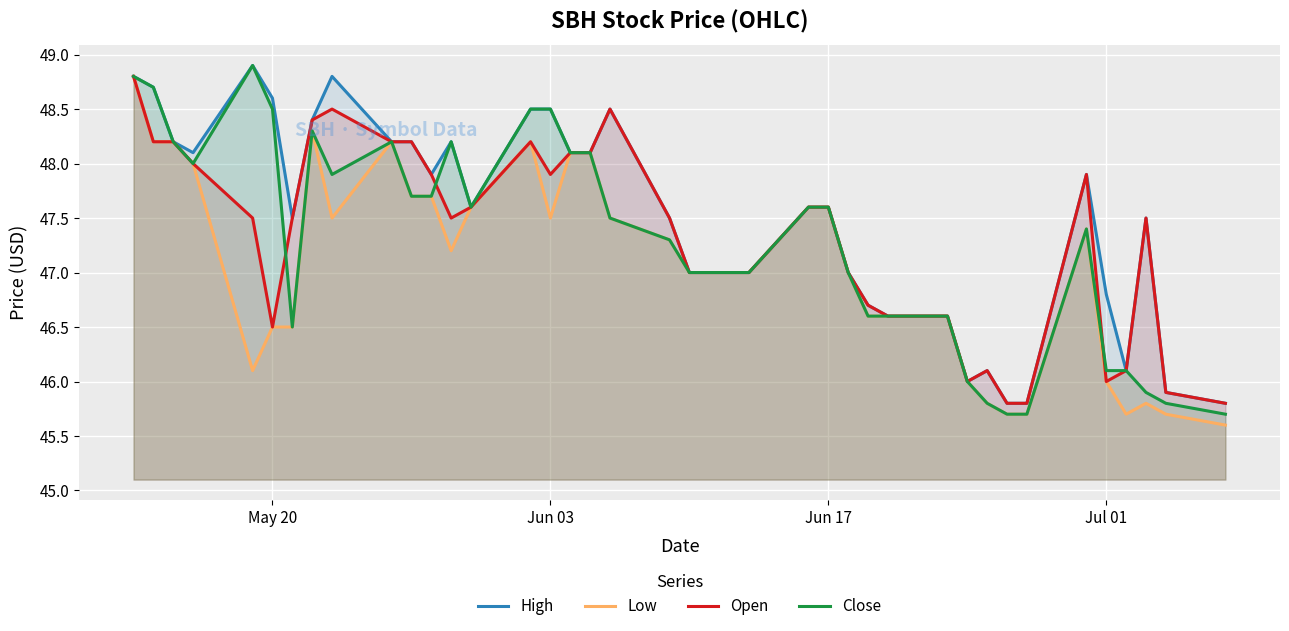

Which series has the largest total across all categories?

High